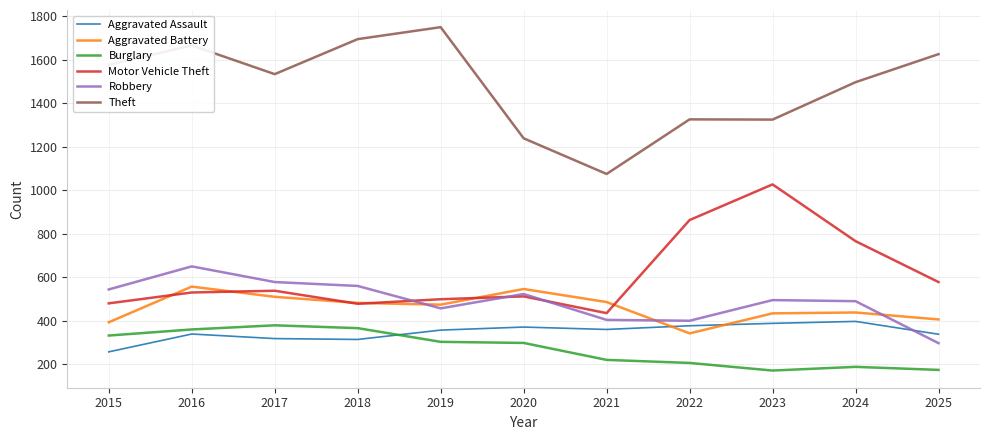

True or false: Robbery has a value of 952 at 2015.

False